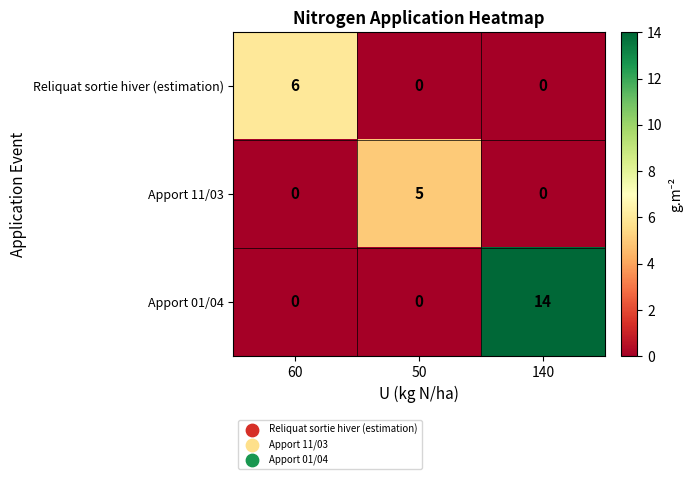

How many Apport 11/03 values are between 0 and 5?

3